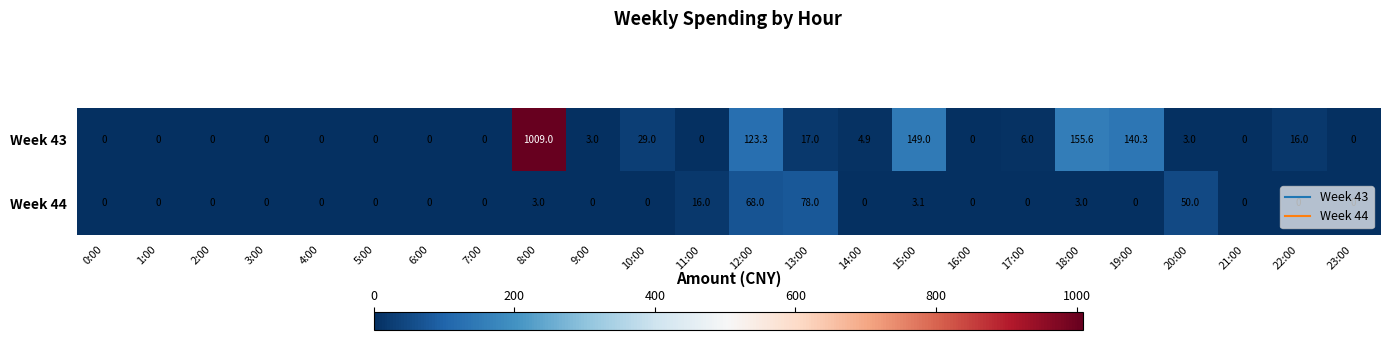

Rank the series at 12:00 from highest to lowest value.

Week 43, Week 44